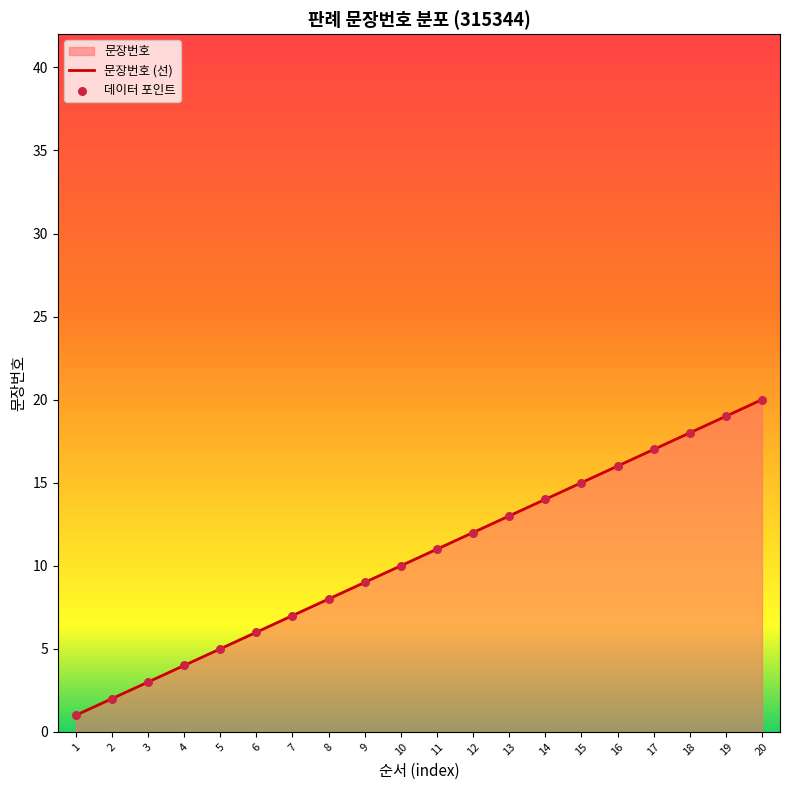

At how many categories does at least one series exceed 15?

5